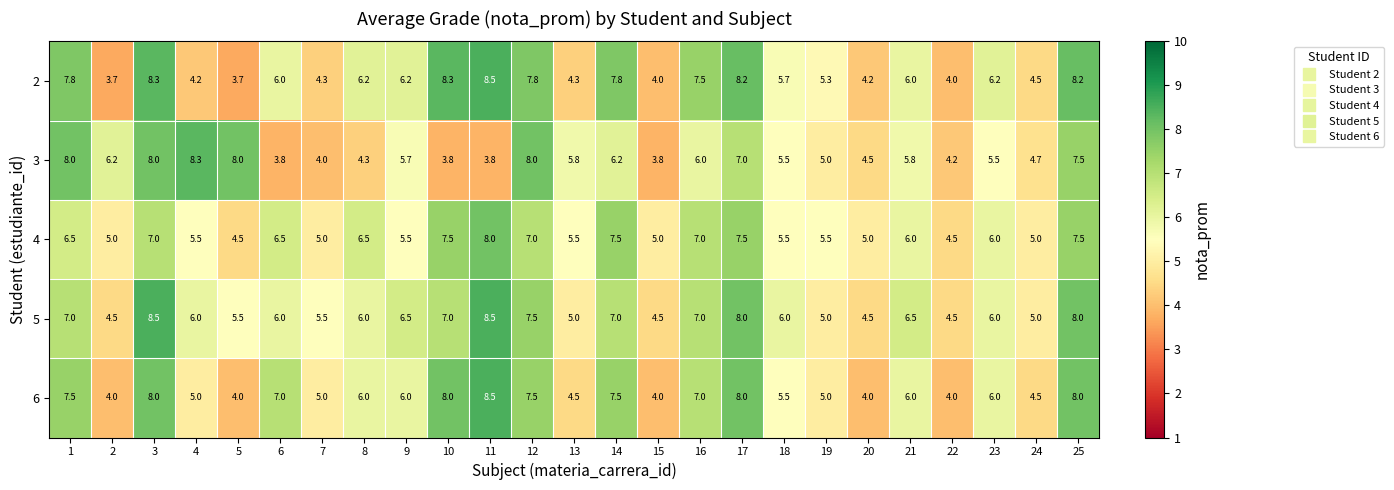

How many values in the 4 series are below 6?

12